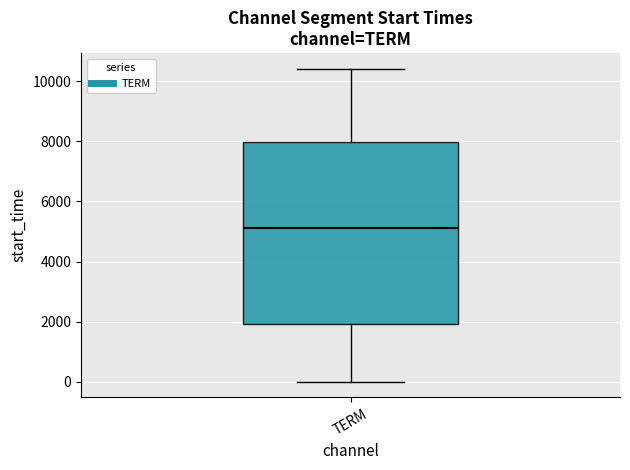

Where does the lower whisker of the box for TERM end on the y-axis? The values are not printed on the chart, so give them approximately, as read against the axis.

0